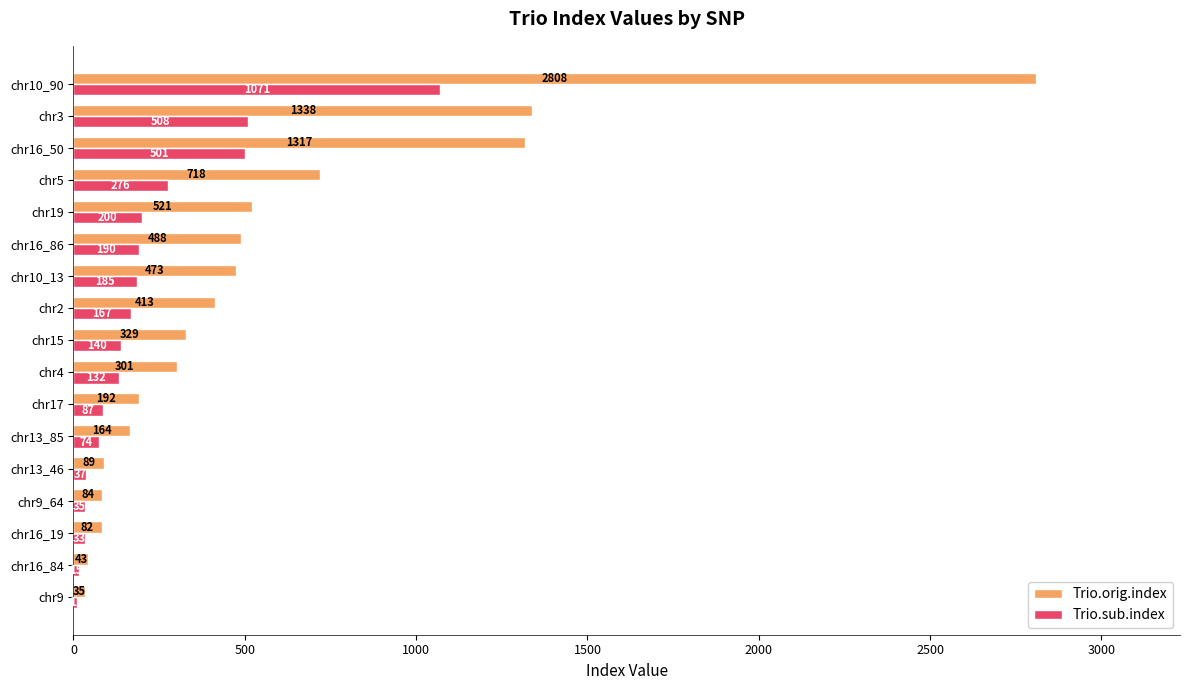

What is the highest value of the Trio.orig.index series?

2808